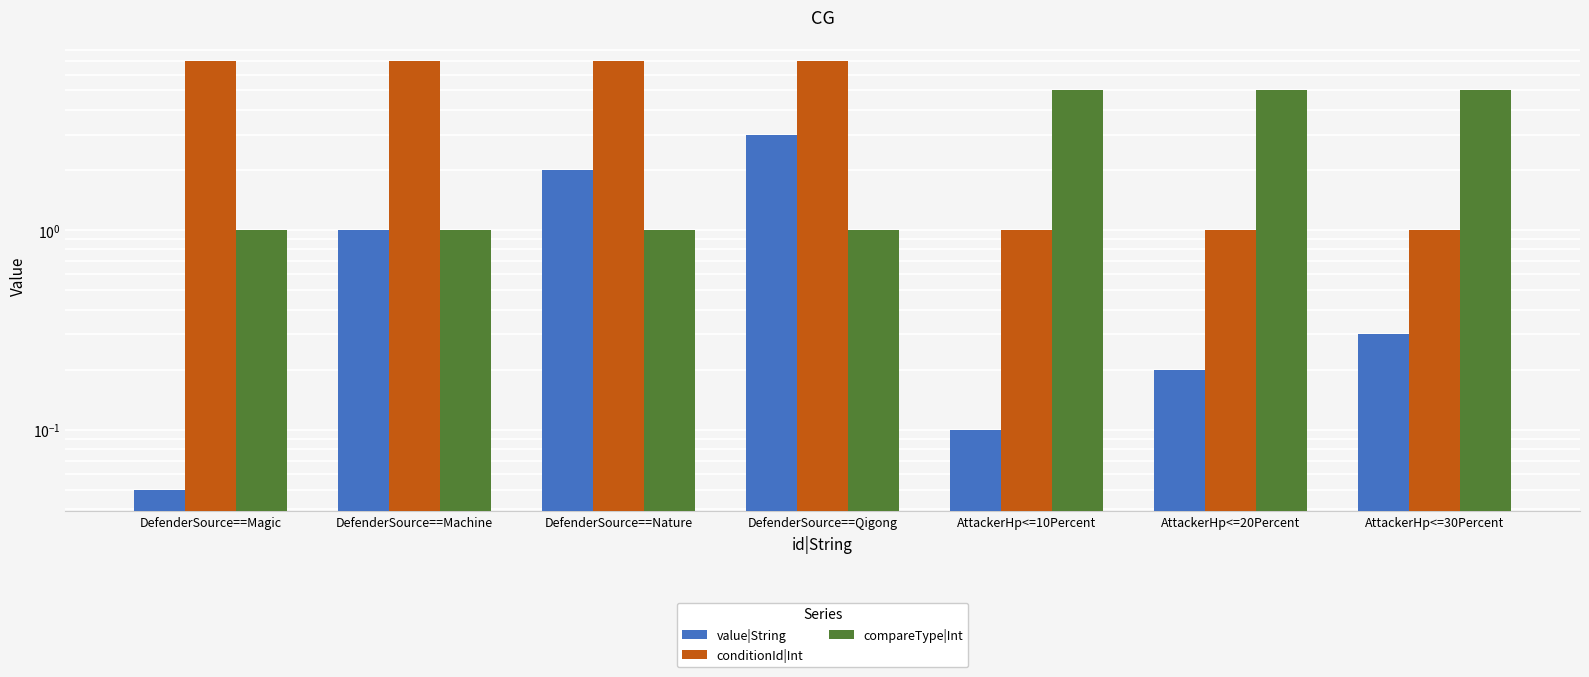

Which category has the highest value in the conditionId|Int series?

DefenderSource==Magic